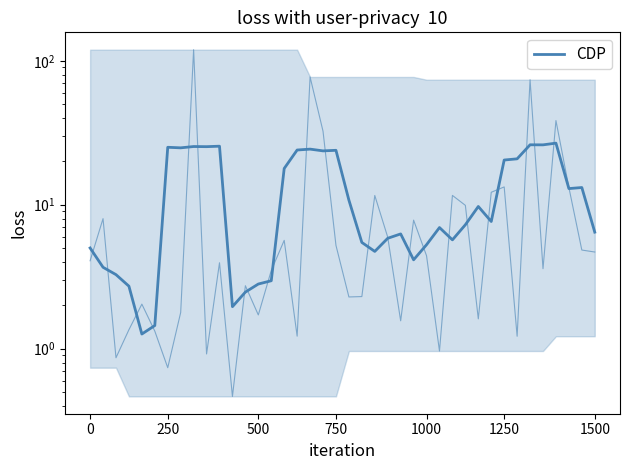

Count the number of values greater than 7.

21